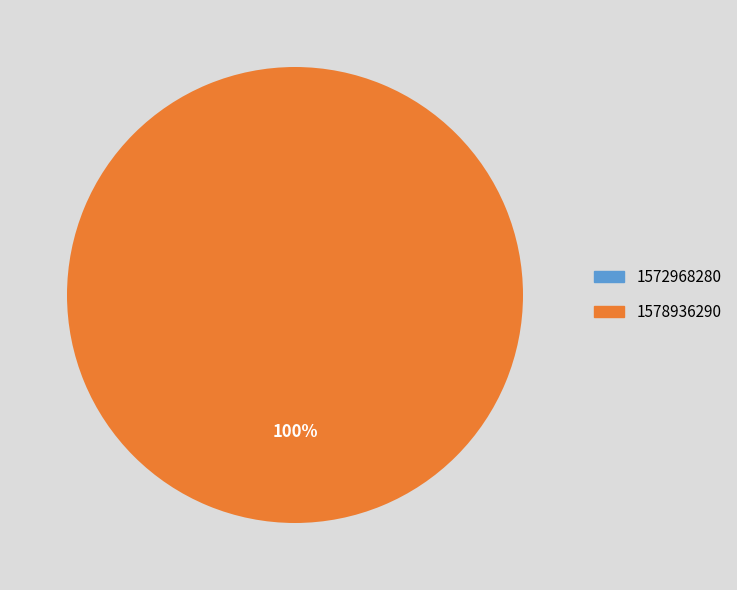

Which slice represents more than half of the pie?

1578936290